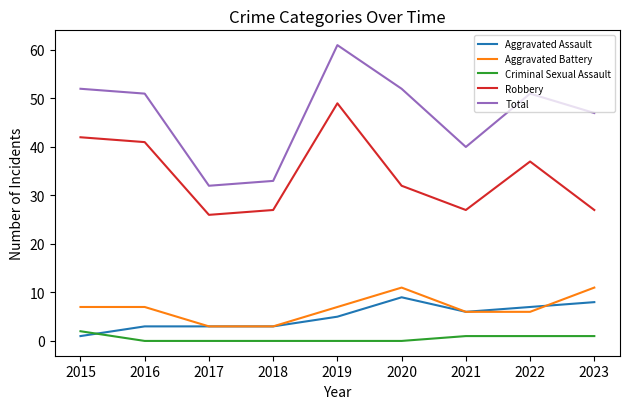

Reading left to right, transcribe all the data shown in this chart.

Aggravated Assault: 1	3	3	3	5	9	6	7	8
Aggravated Battery: 7	7	3	3	7	11	6	6	11
Criminal Sexual Assault: 2	0	0	0	0	0	1	1	1
Robbery: 42	41	26	27	49	32	27	37	27
Total: 52	51	32	33	61	52	40	51	47